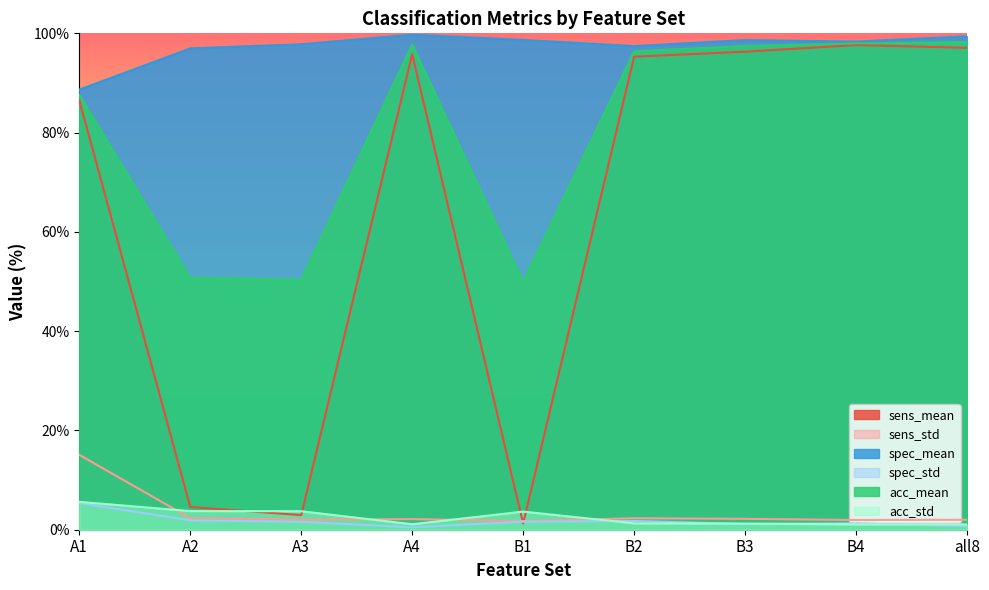

How many data points in sens_mean are above 95?

5